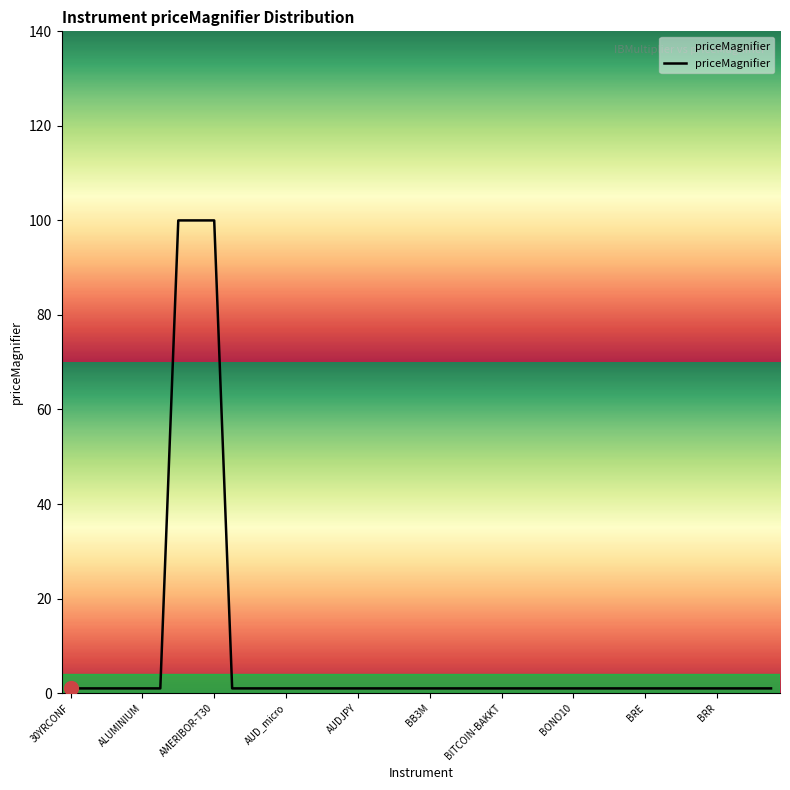

What is the greatest value displayed?

100